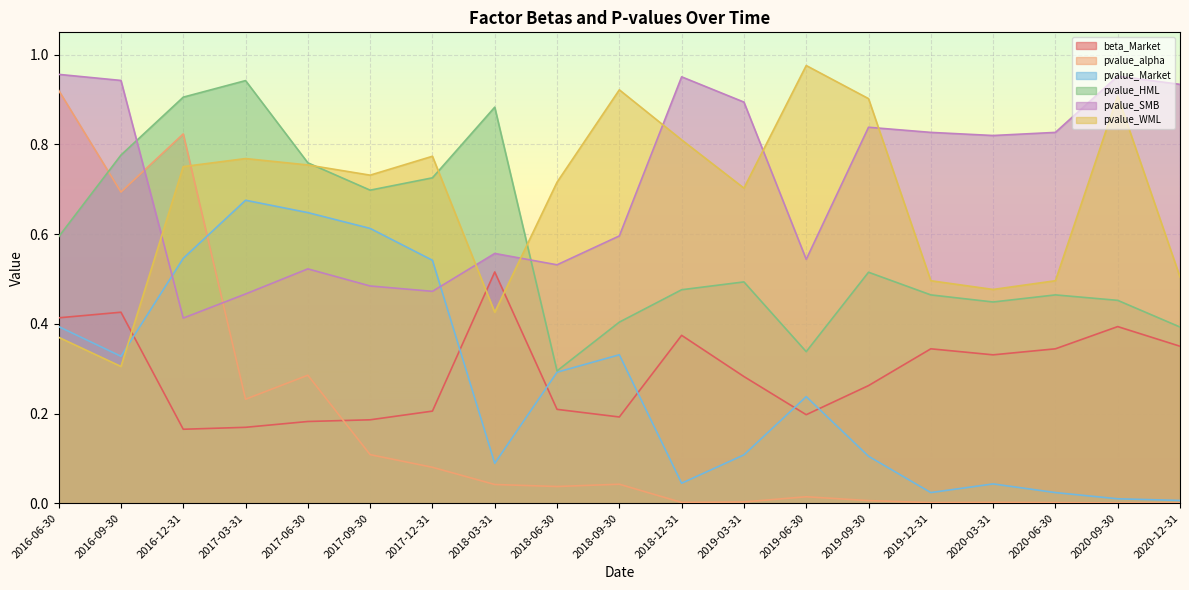

How many lines are shown in the chart?

6